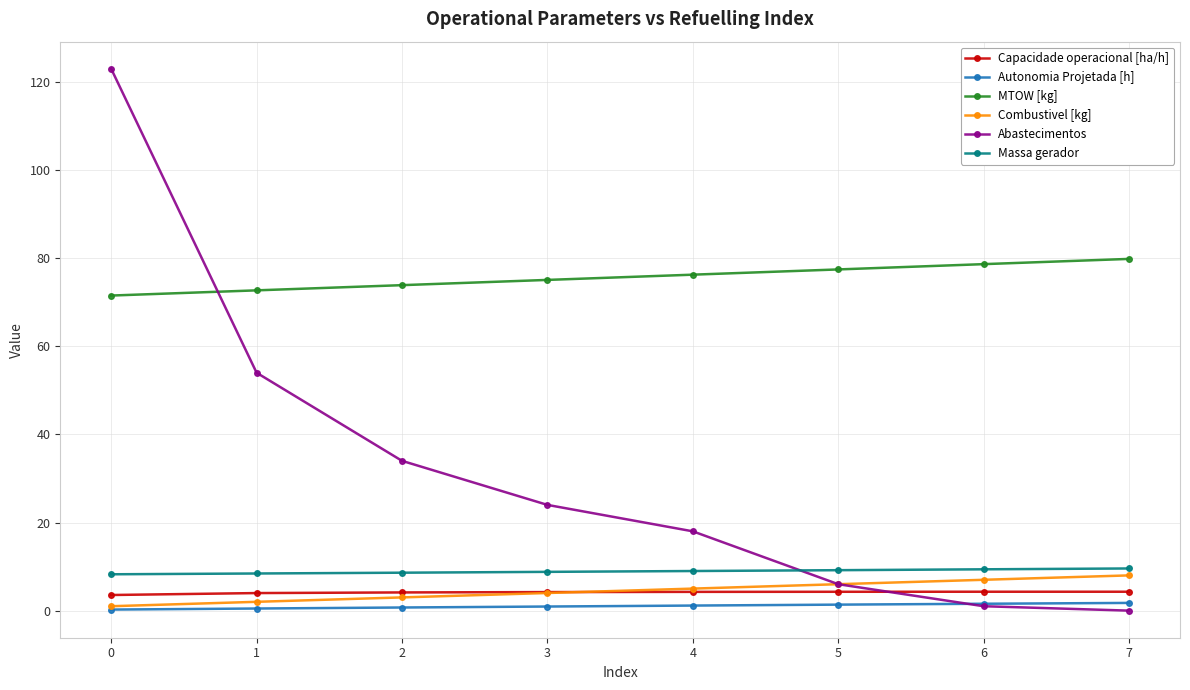

The value of Abastecimentos at 7 is 68.1. True or false?

False